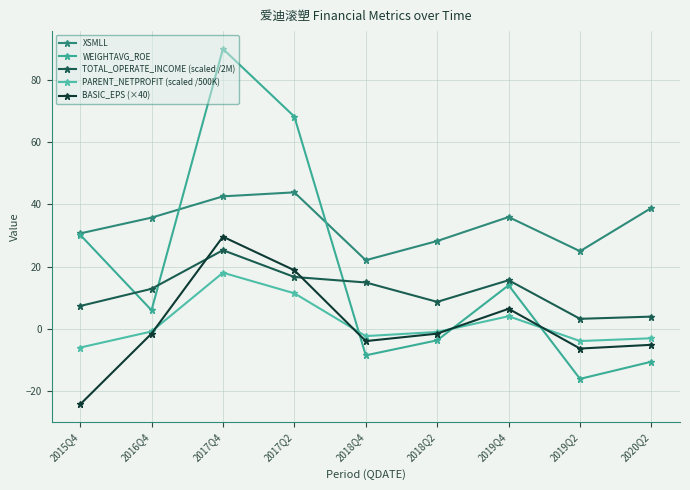

Reading left to right, transcribe all the data shown in this chart.

XSMLL: 2015Q4=30.7	2016Q4=35.7	2017Q4=42.6	2017Q2=43.9	2018Q4=22.0	2018Q2=28.2	2019Q4=35.9	2019Q2=24.9	2020Q2=38.9
WEIGHTAVG_ROE: 2015Q4=30.2	2016Q4=5.9	2017Q4=90.1	2017Q2=68.3	2018Q4=-8.6	2018Q2=-3.8	2019Q4=14.0	2019Q2=-16.2	2020Q2=-10.6
TOTAL_OPERATE_INCOME (scaled /2M): 2015Q4=7.3	2016Q4=12.8	2017Q4=25.3	2017Q2=16.6	2018Q4=14.9	2018Q2=8.6	2019Q4=15.6	2019Q2=3.2	2020Q2=3.9
PARENT_NETPROFIT (scaled /500K): 2015Q4=-6.1	2016Q4=-0.9	2017Q4=18.0	2017Q2=11.4	2018Q4=-2.4	2018Q2=-1.1	2019Q4=4.0	2019Q2=-4.0	2020Q2=-3.1
BASIC_EPS (×40): 2015Q4=-24.4	2016Q4=-1.6	2017Q4=29.6	2017Q2=18.8	2018Q4=-4.0	2018Q2=-1.6	2019Q4=6.4	2019Q2=-6.4	2020Q2=-5.2